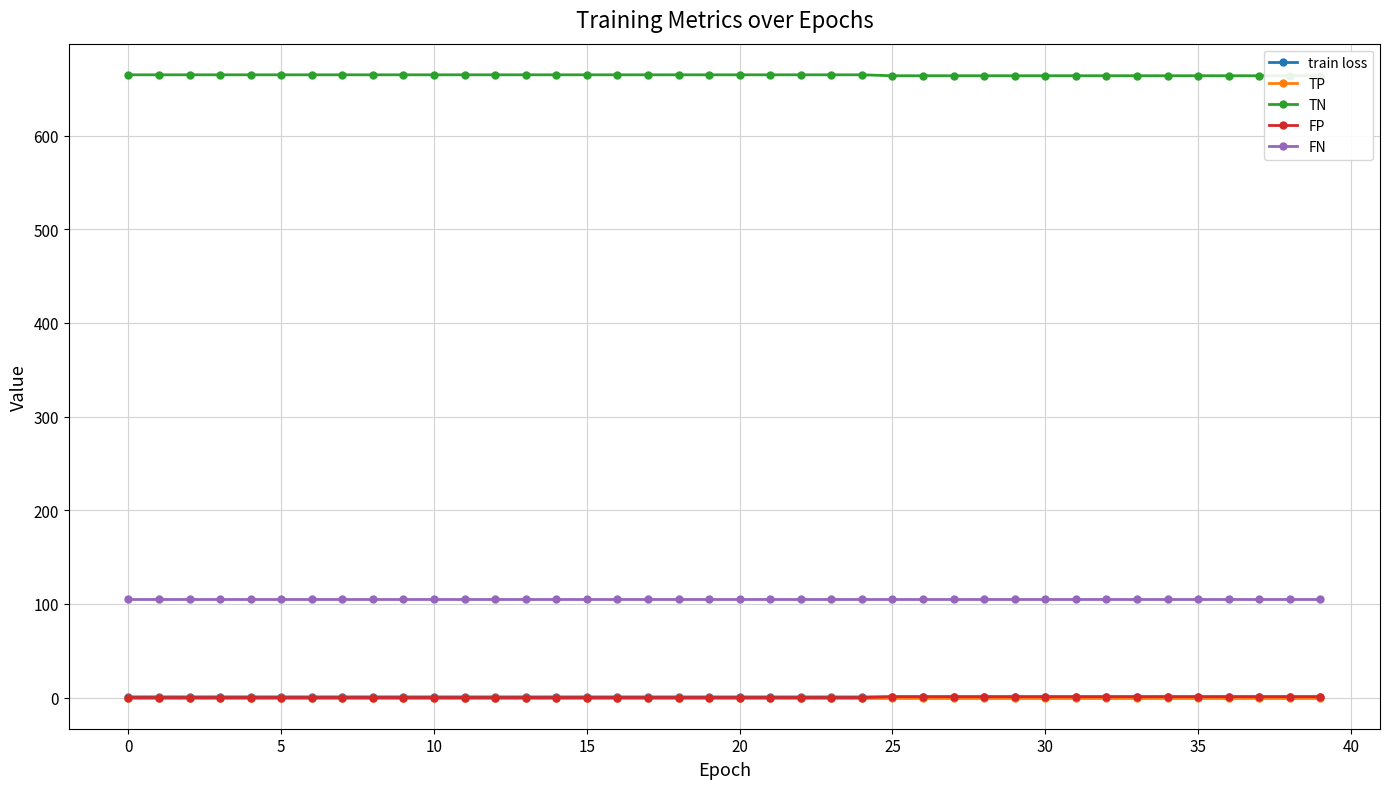

True or false: TP and FN cross at least once.

False